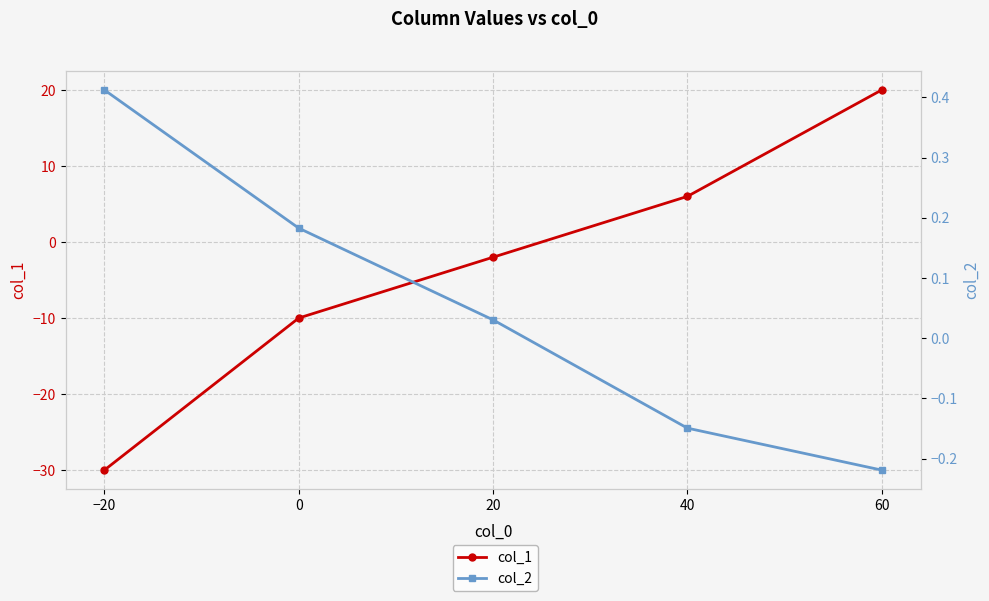

List the series in order of their overall mean, highest first.

col_2, col_1